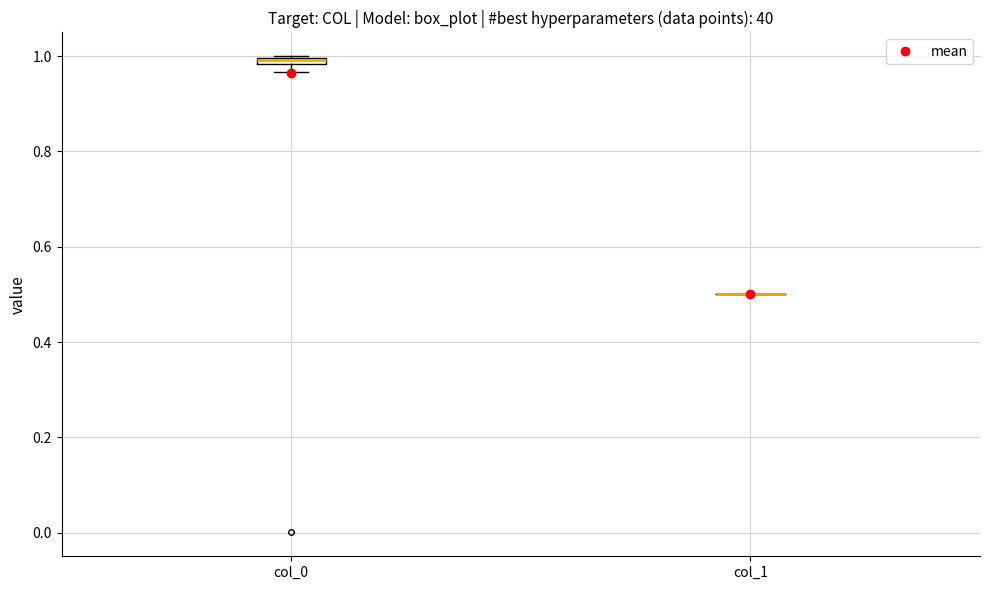

Where is the lower edge of the box for col_0 on the y-axis? The values are not printed on the chart, so give them approximately, as read against the axis.

0.98